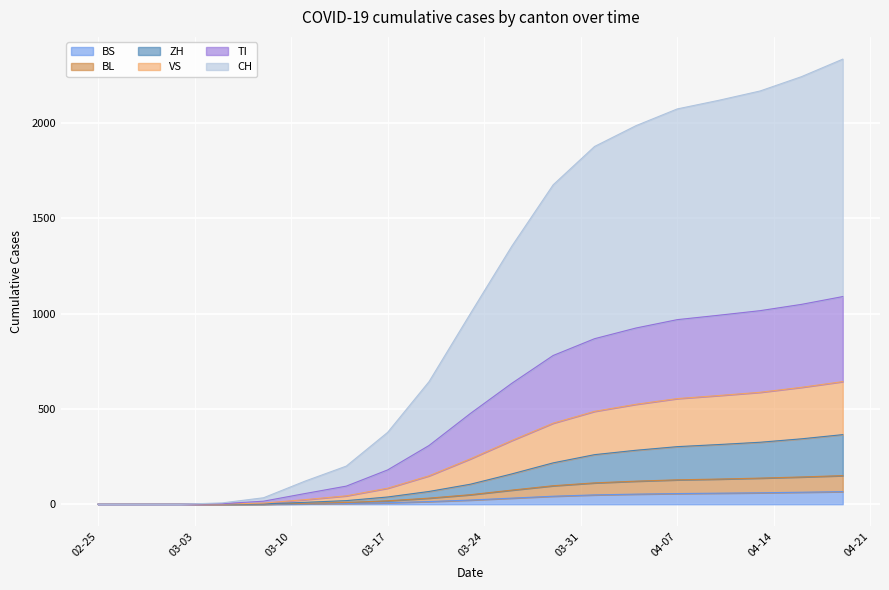

Where is ZH nearest to the value 182?

2020-03-26